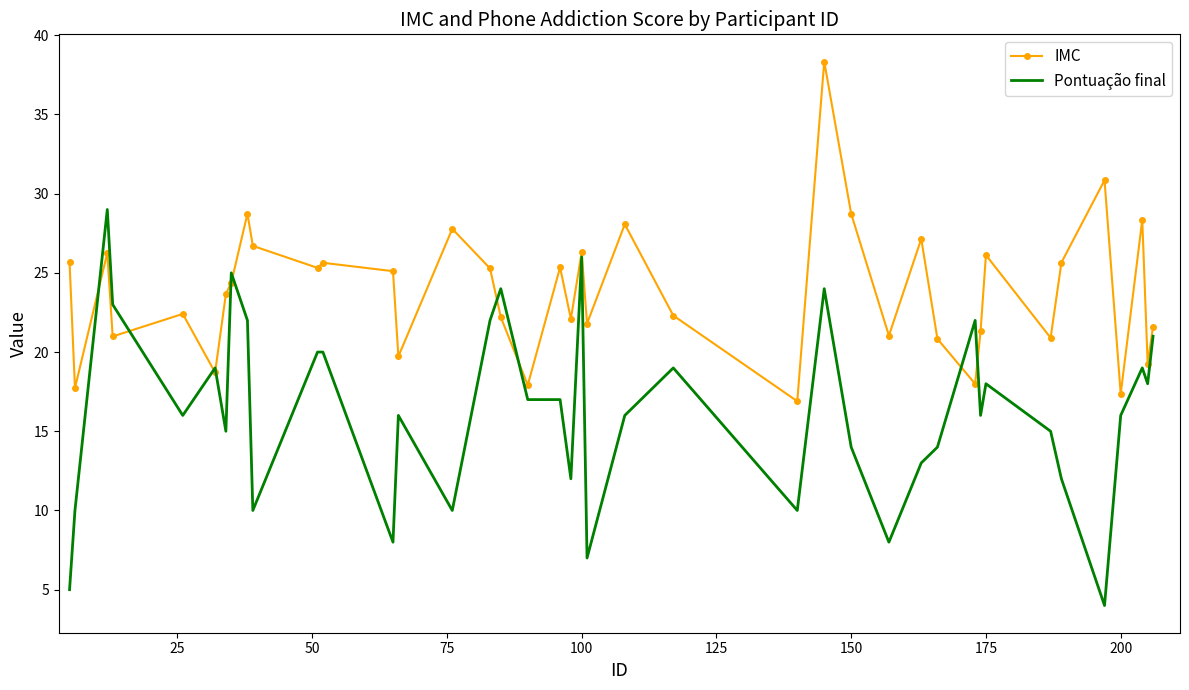

Which series has the largest total across all categories?

IMC